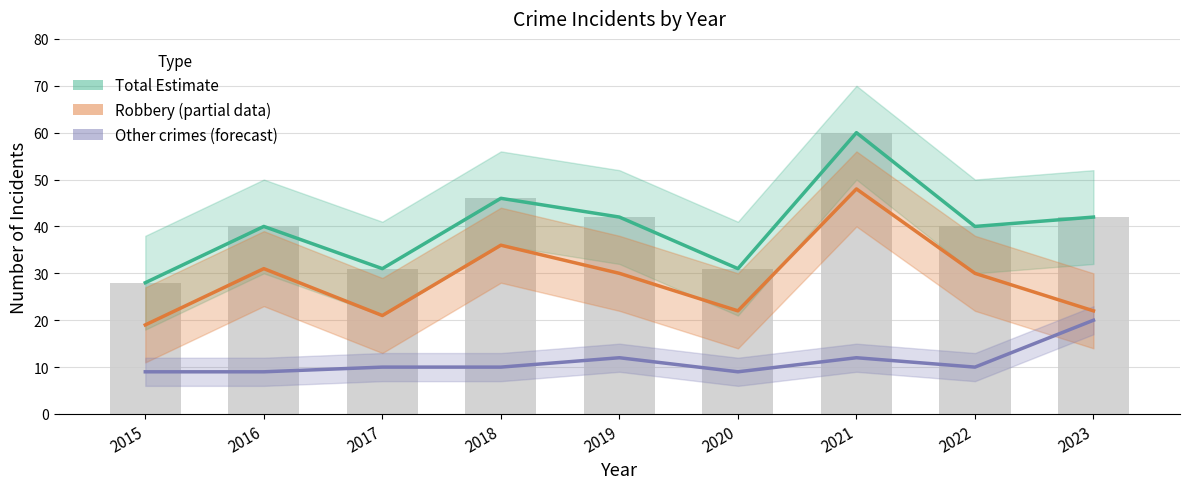

Which category has the highest value across all series?

2021